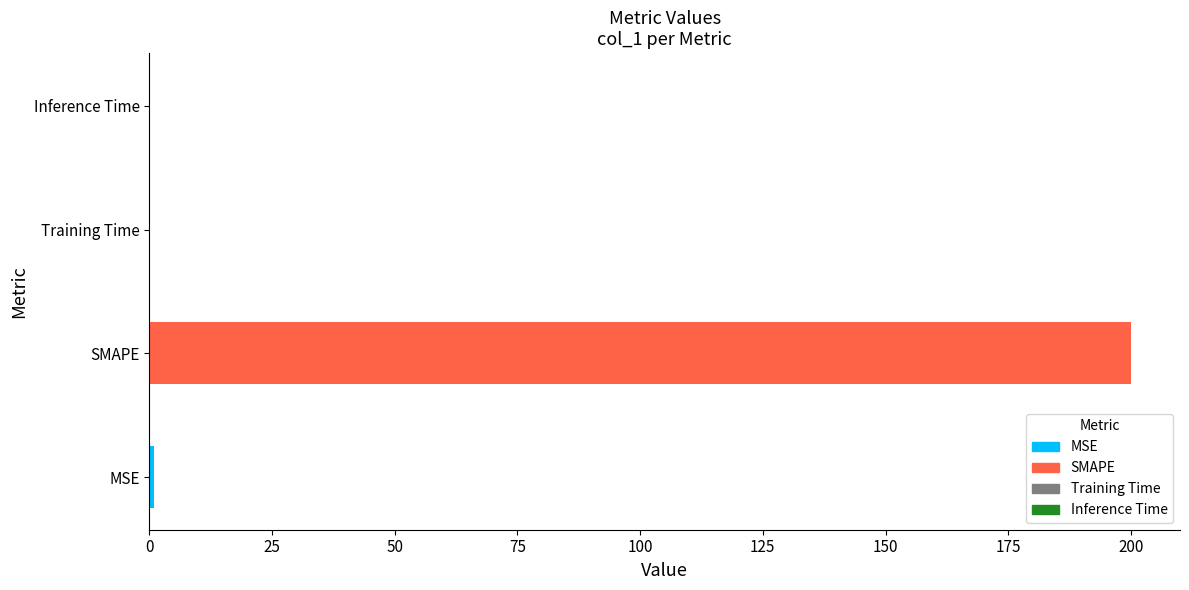

What is the label of the 4th bar from the right?

MSE